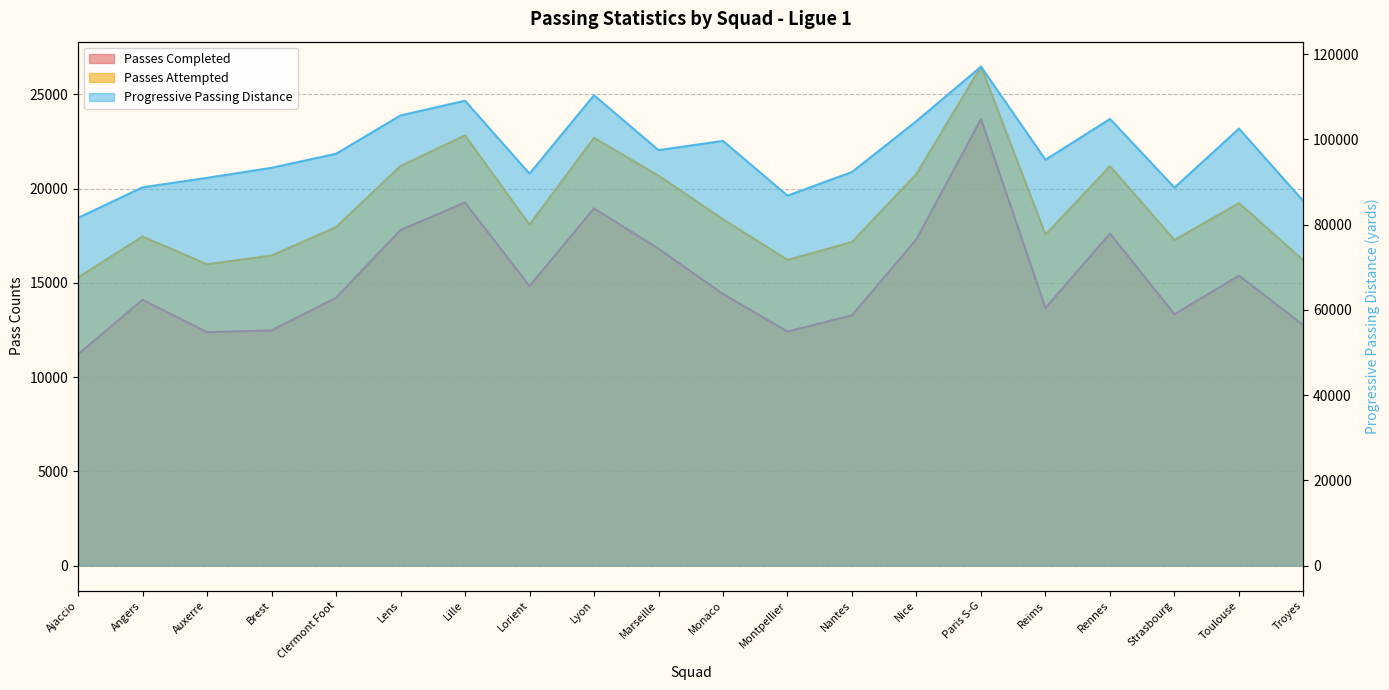

What position from the left is Auxerre?

3